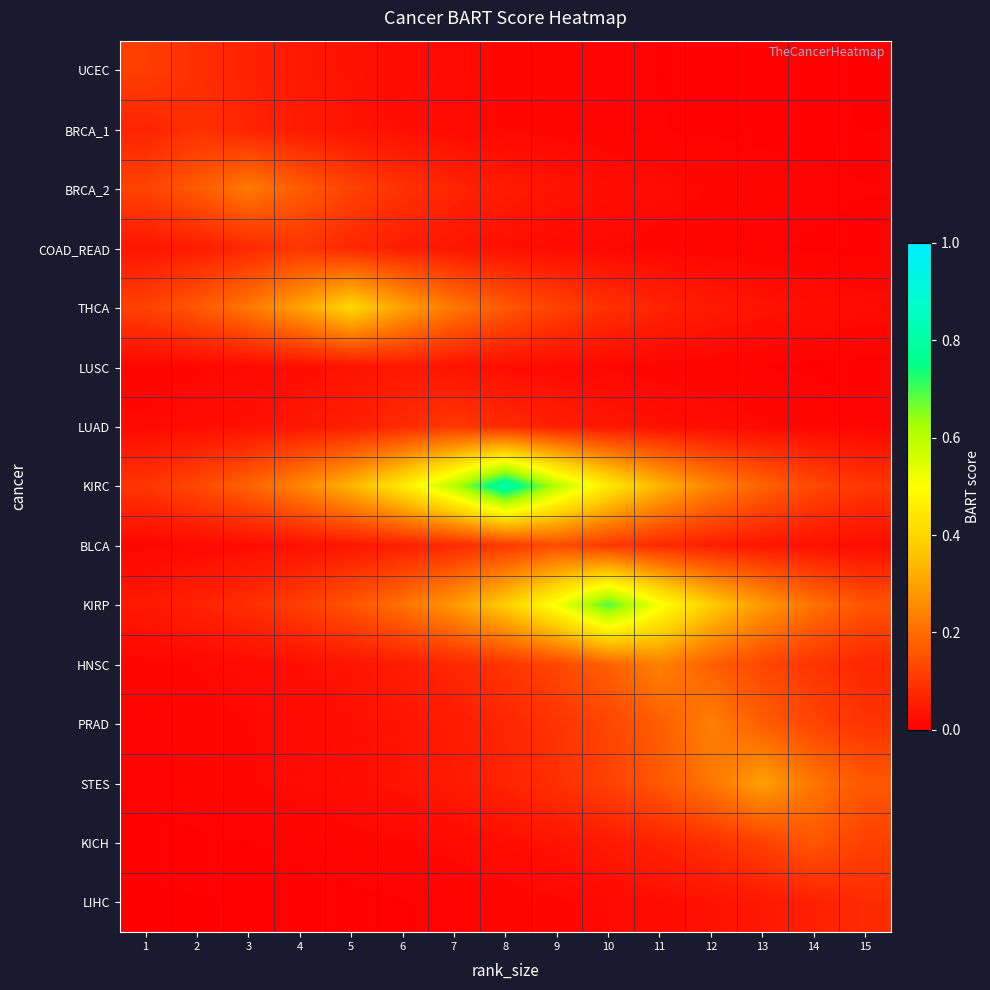

Rank the series by their maximum value, from highest to lowest.

KIRC, KIRP, THCA, STES, HNSC, PRAD, BRCA_2, KICH, BLCA, UCEC, LUAD, COAD_READ, BRCA_1, LIHC, LUSC